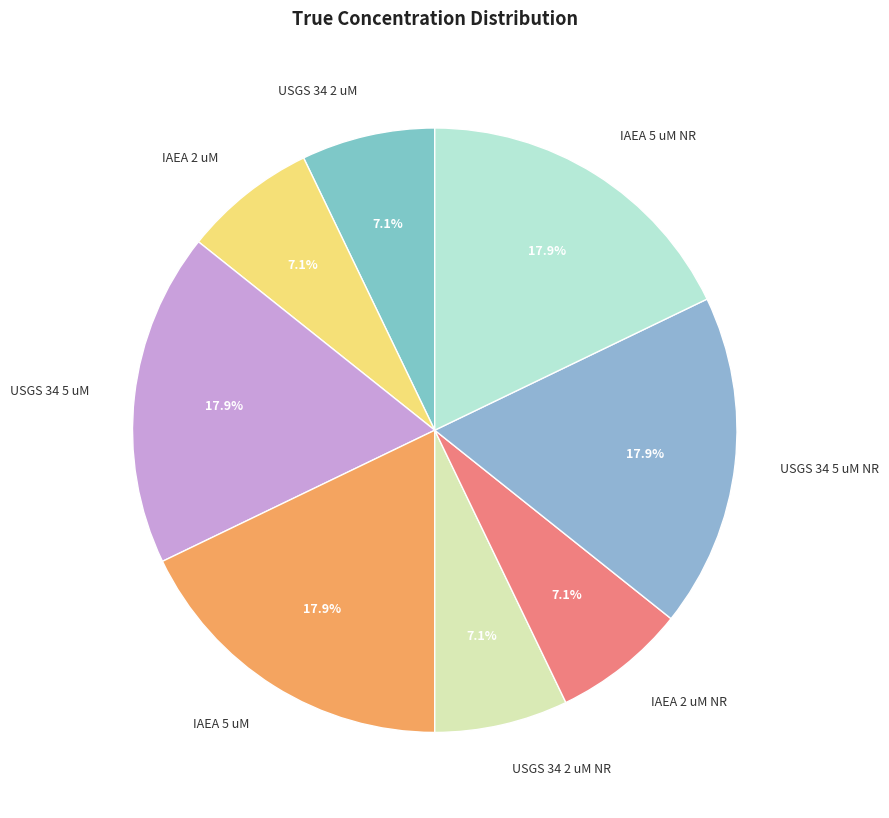

How many segments does this pie chart have?

8